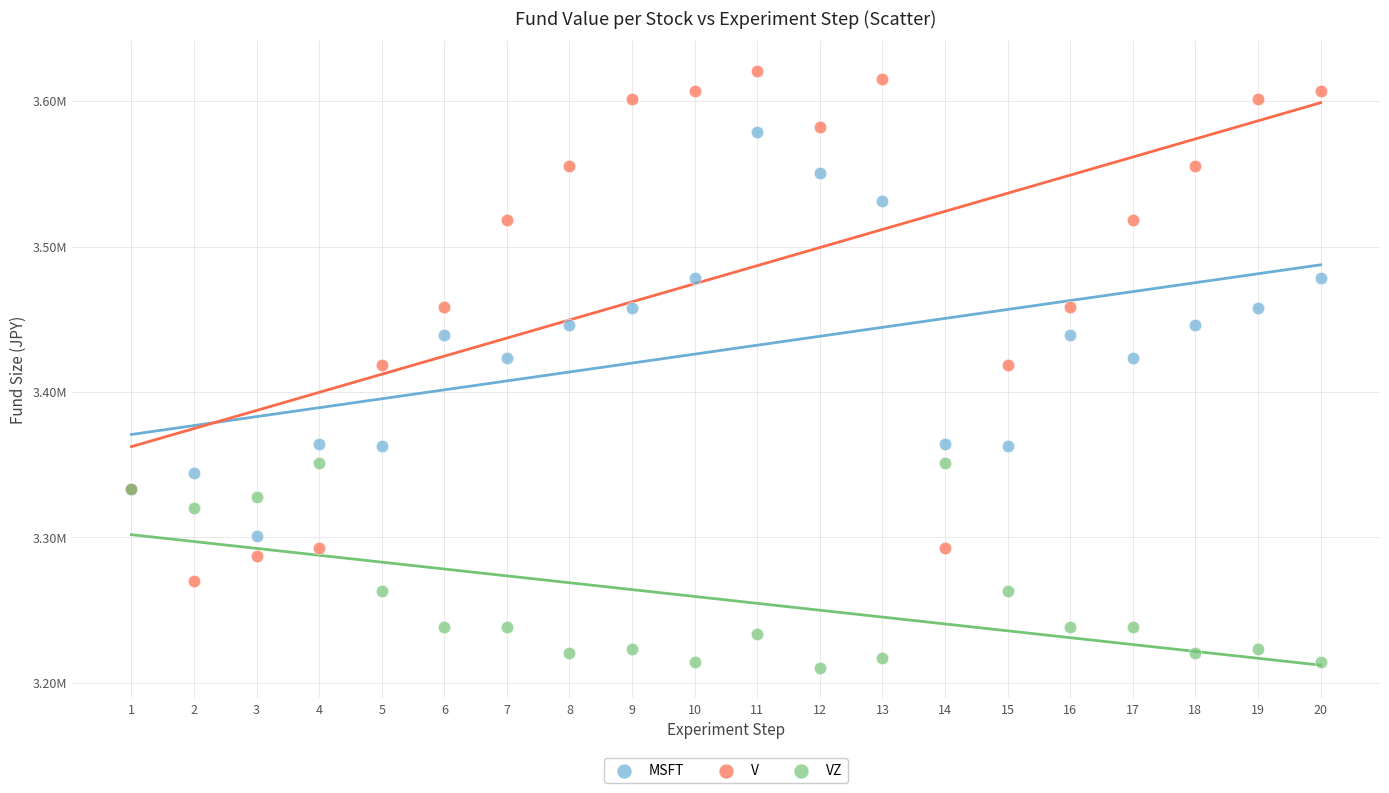

Which series contains the highest Y value?

V